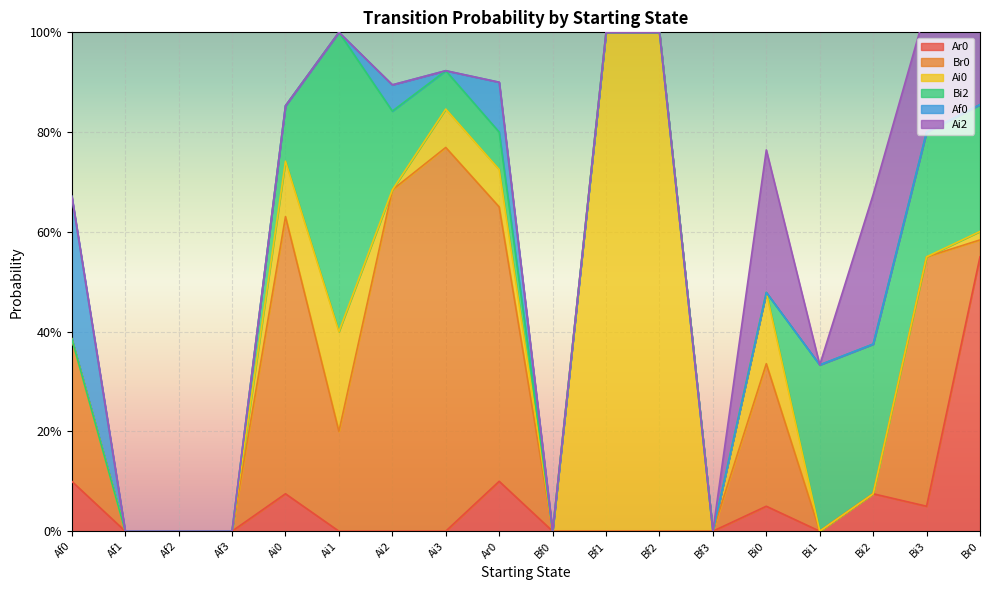

How many Bi2 values are between 0 and 1?

18